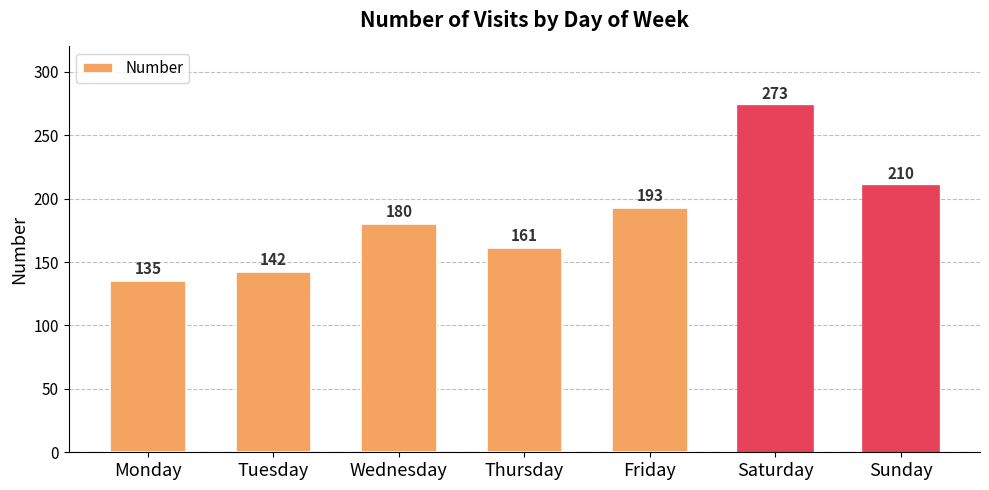

What is the value of the 2nd bar from the left?

142